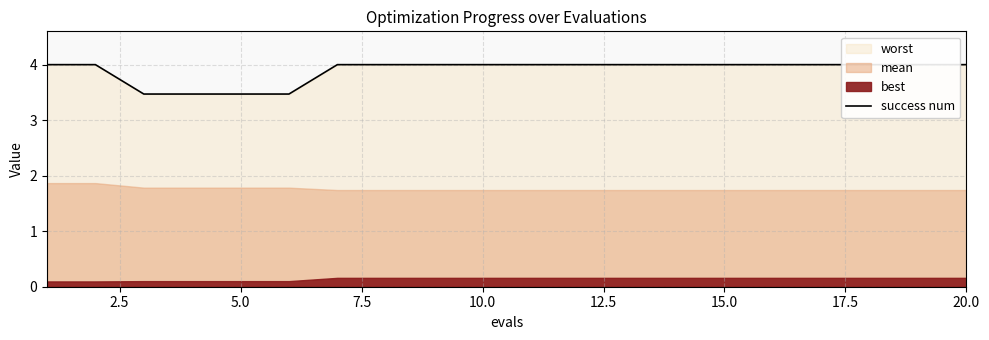

Does the chart display data point markers on the line(s)?

No